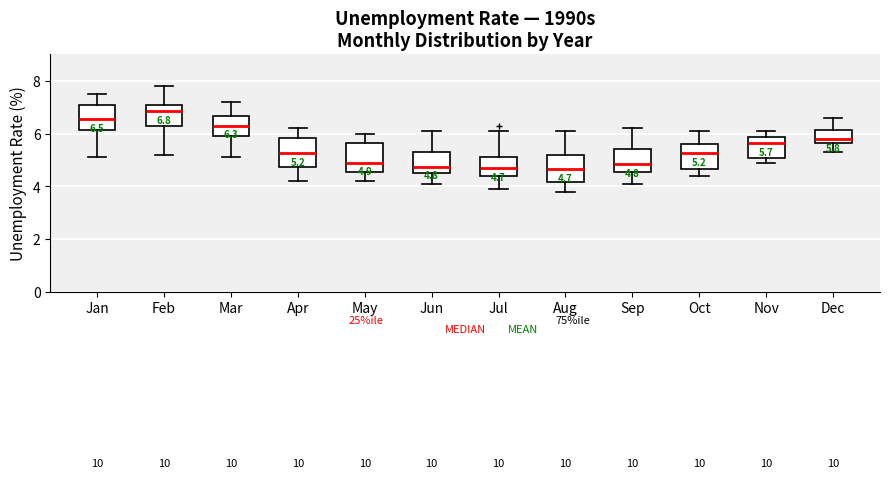

Which box's median line is the highest?

Feb